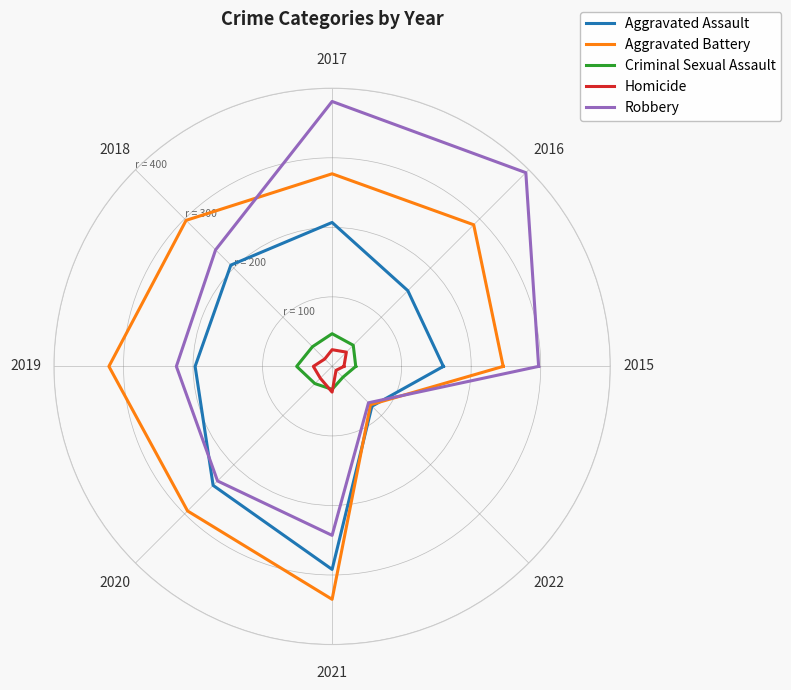

True or false: Aggravated Battery and Criminal Sexual Assault cross at least once.

False